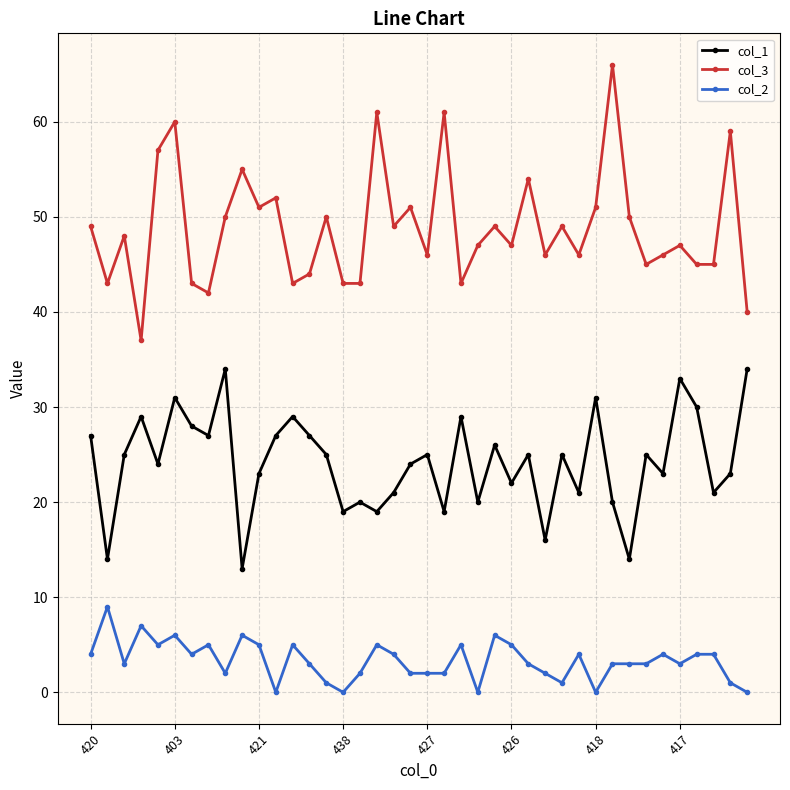

Which series has the largest total across all categories?

col_3